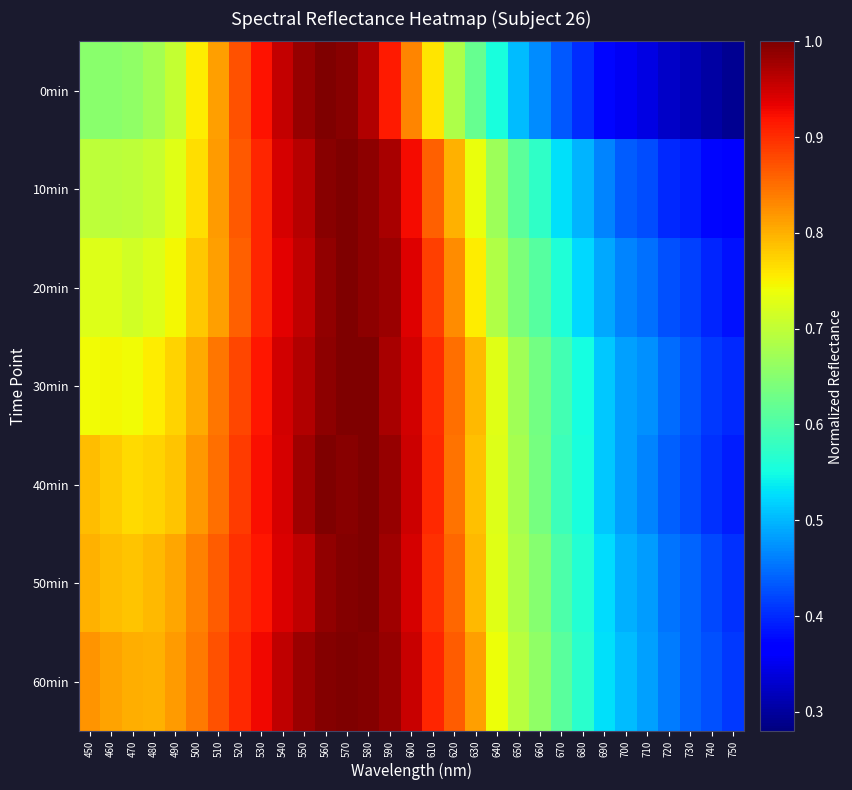

Which label corresponds to the smallest value in the chart?

750